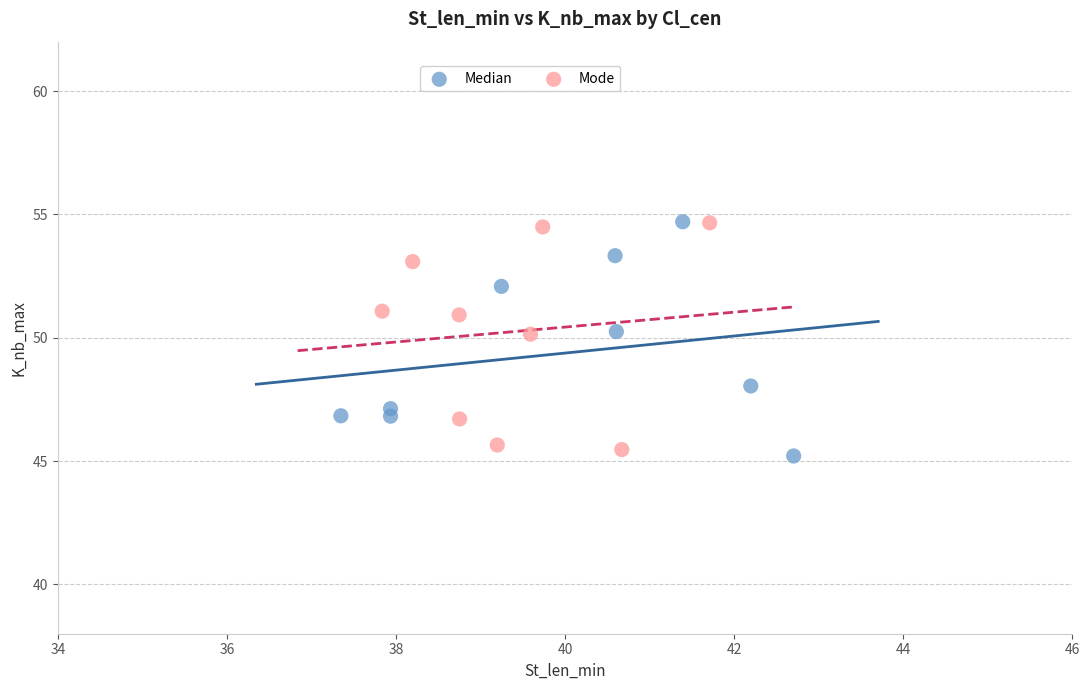

What are all the series names shown in the legend?

Median, Mode